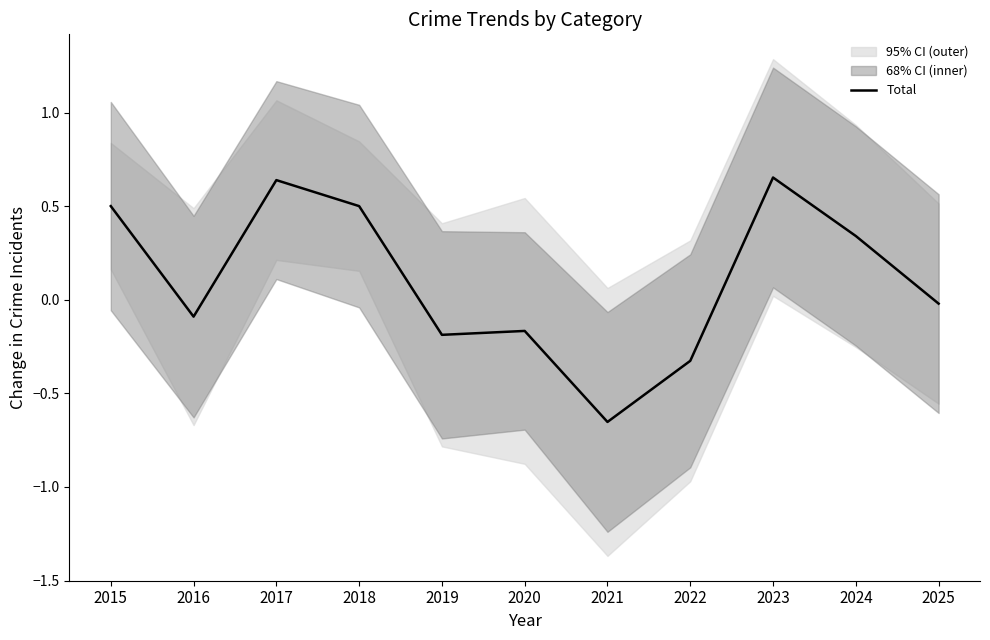

The chart shows a value of -0.2 at 2016. True or false?

False